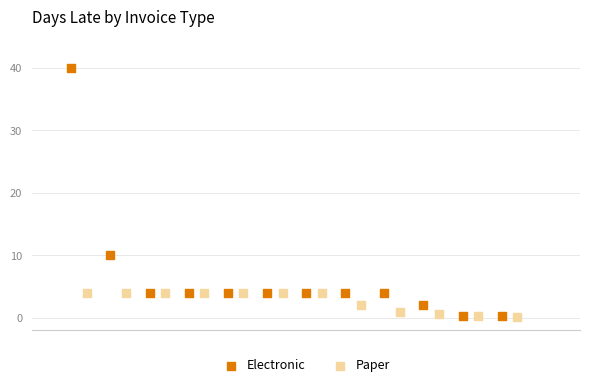

Which series reaches the maximum Y coordinate?

Electronic